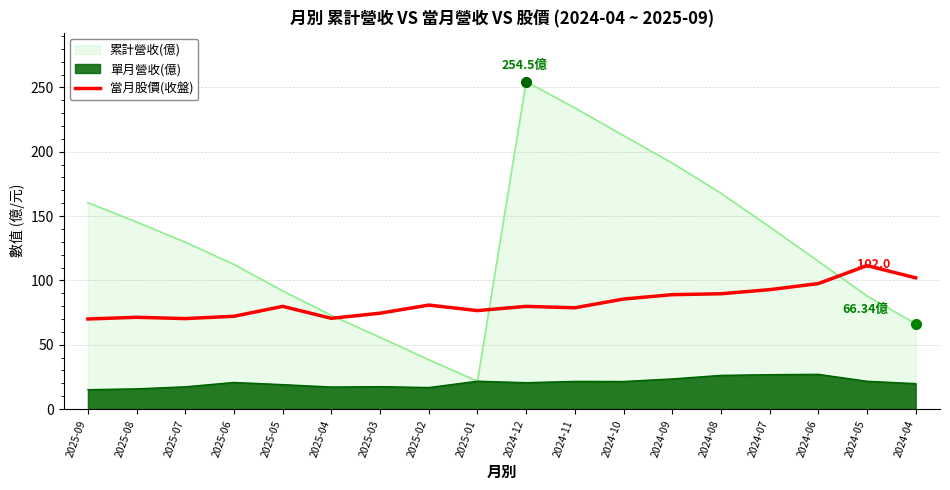

What is the greatest value displayed?

254.5